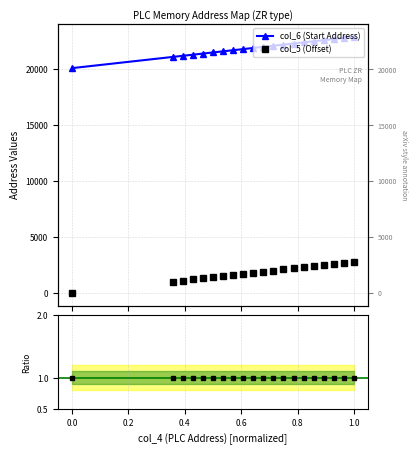

True or false: col_5 (Offset) and col_6 (Start Address) intersect in this chart.

False